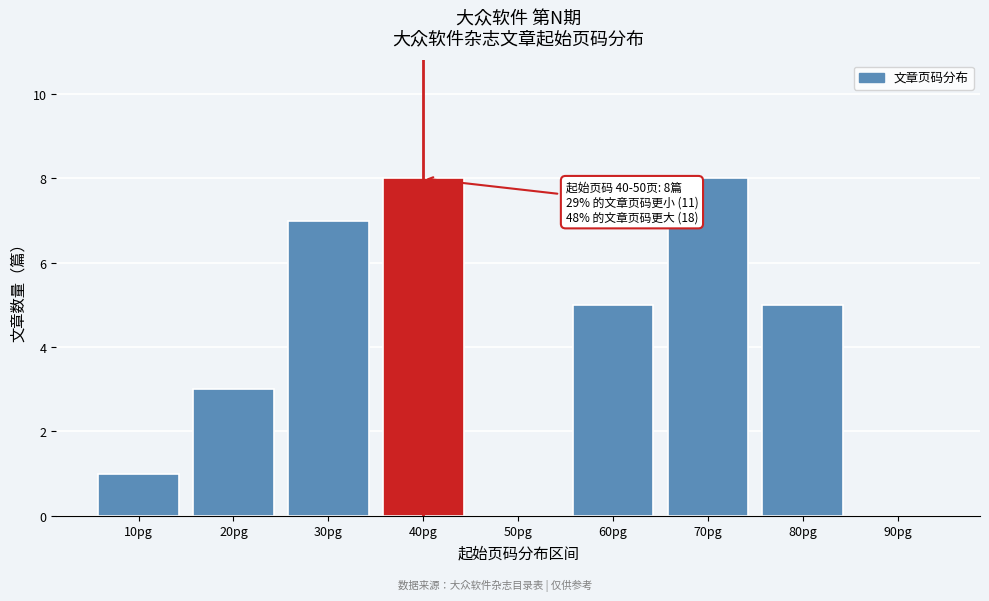

Reading left to right, what are all the values shown in this chart?

10pg=1	20pg=3	30pg=7	40pg=8	50pg=0	60pg=5	70pg=8	80pg=5	90pg=0